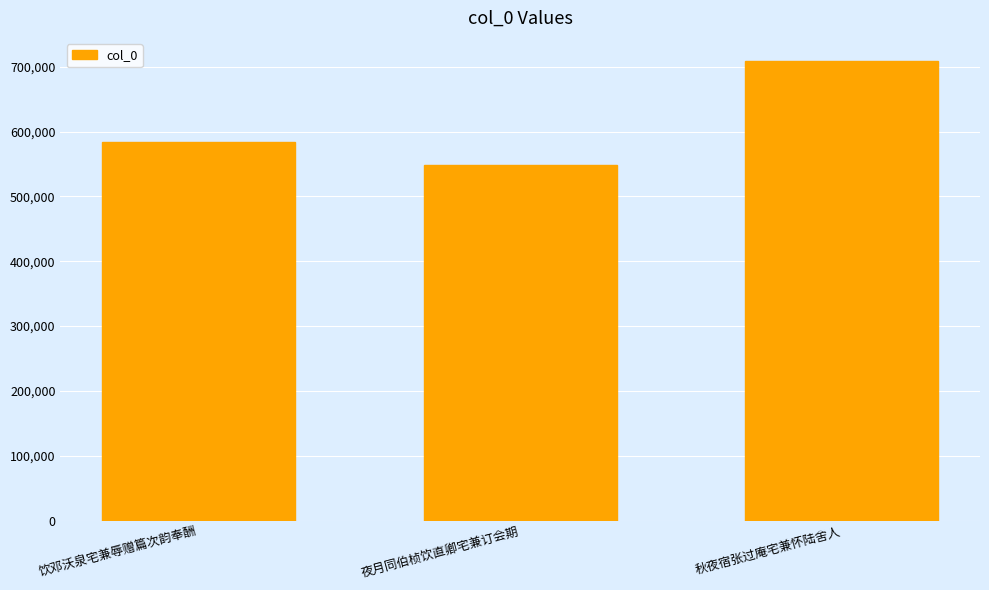

What is the label of the 1st bar from the right?

秋夜宿张过庵宅兼怀陆舍人